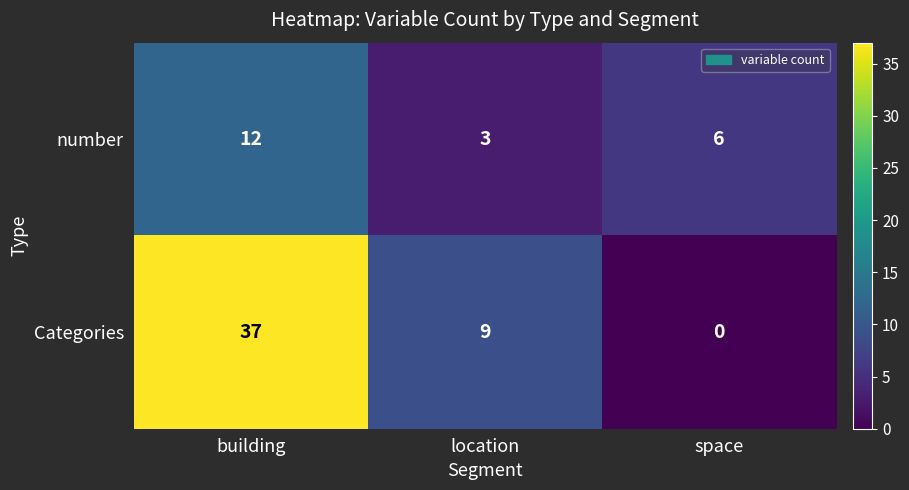

At which label does Categories first exceed 9?

building